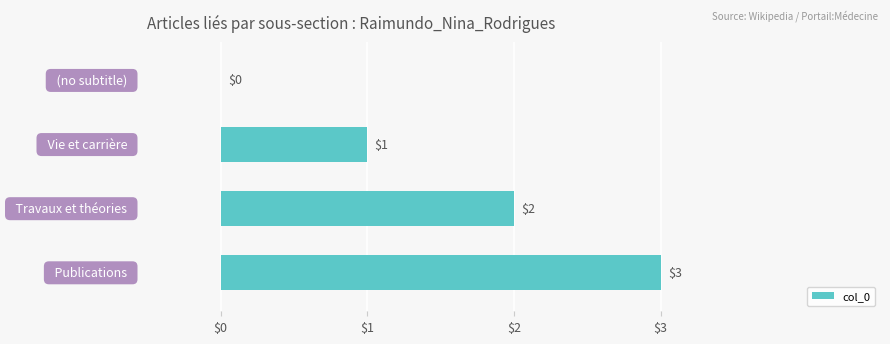

What is the sum of all values?

6